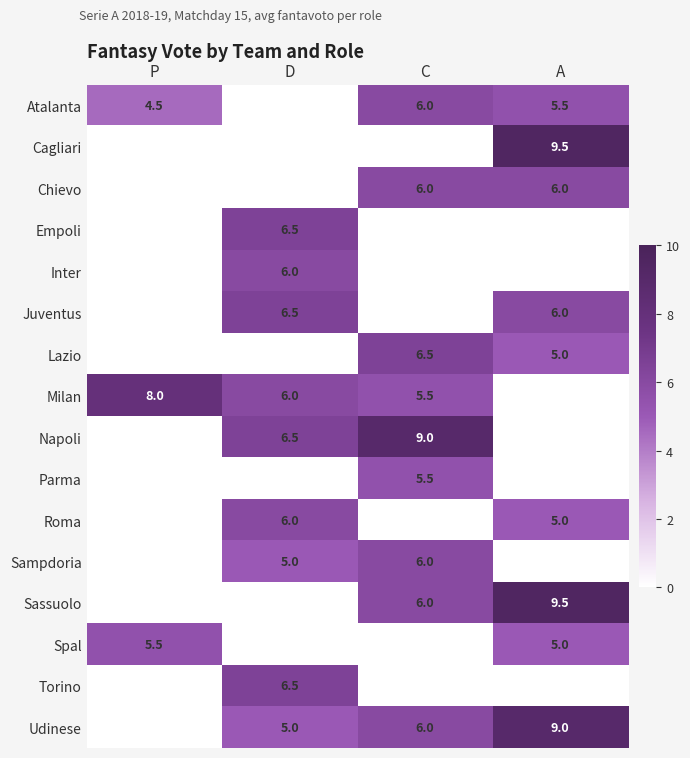

The value of Sampdoria at C is 6.0. True or false?

True